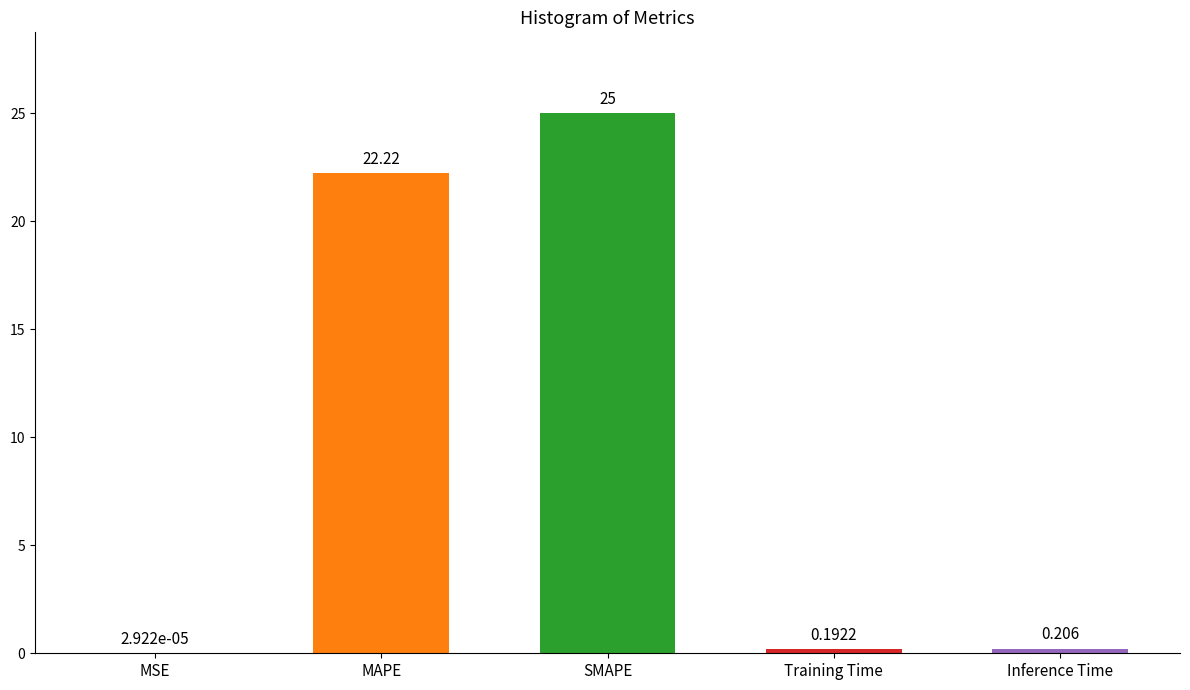

What is the sum of all values?

47.6